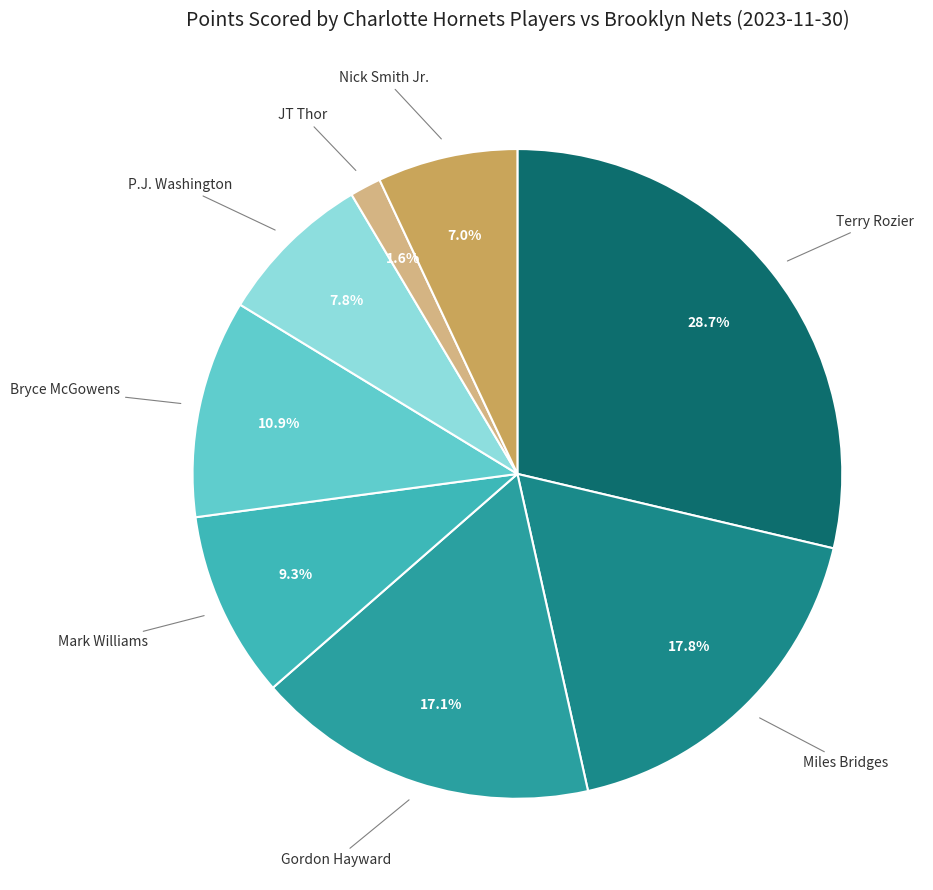

Do Mark Williams and Miles Bridges together represent more than half of the pie?

No